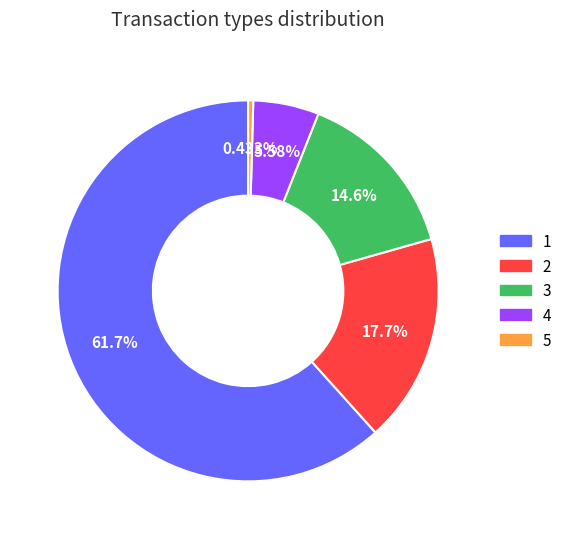

Does 5 represent more than half of the total?

No